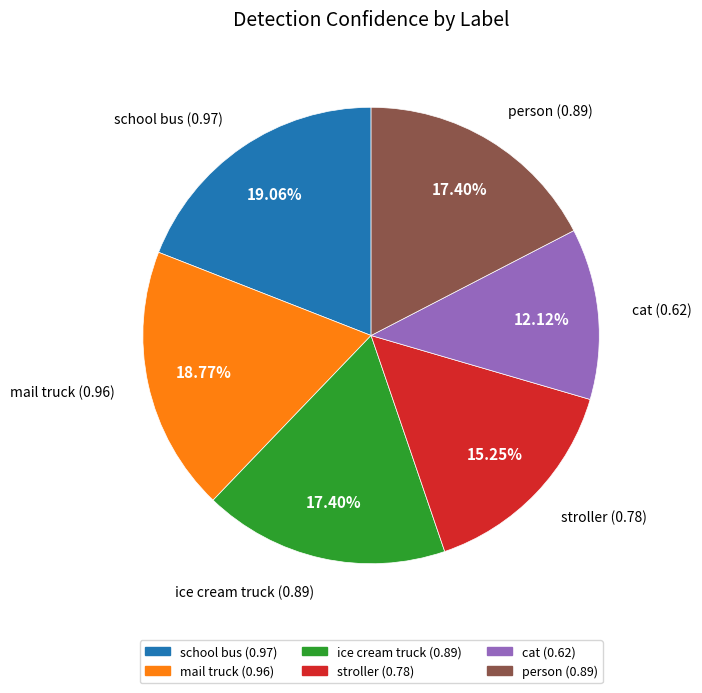

To the nearest percent, what is the combined percentage of stroller and cat?

27%